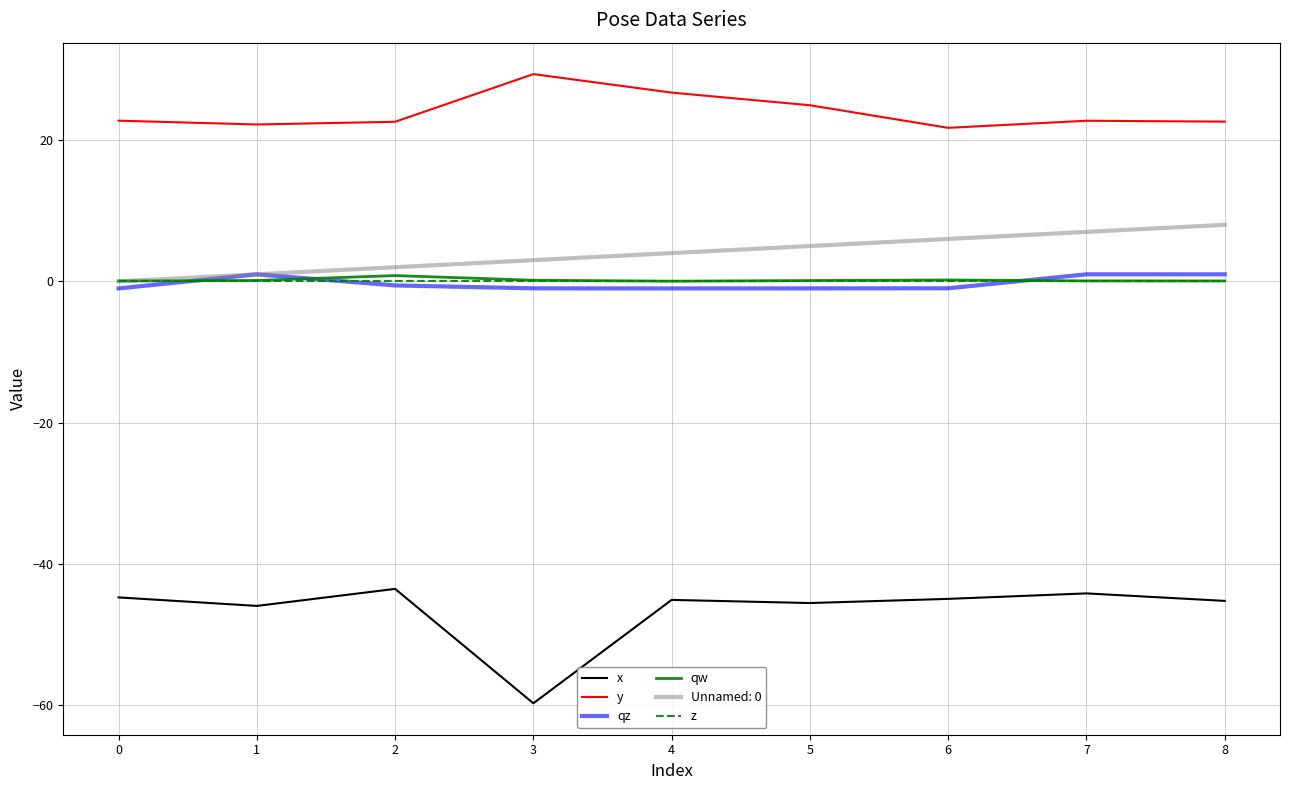

True or false: y and qz cross at least once.

False